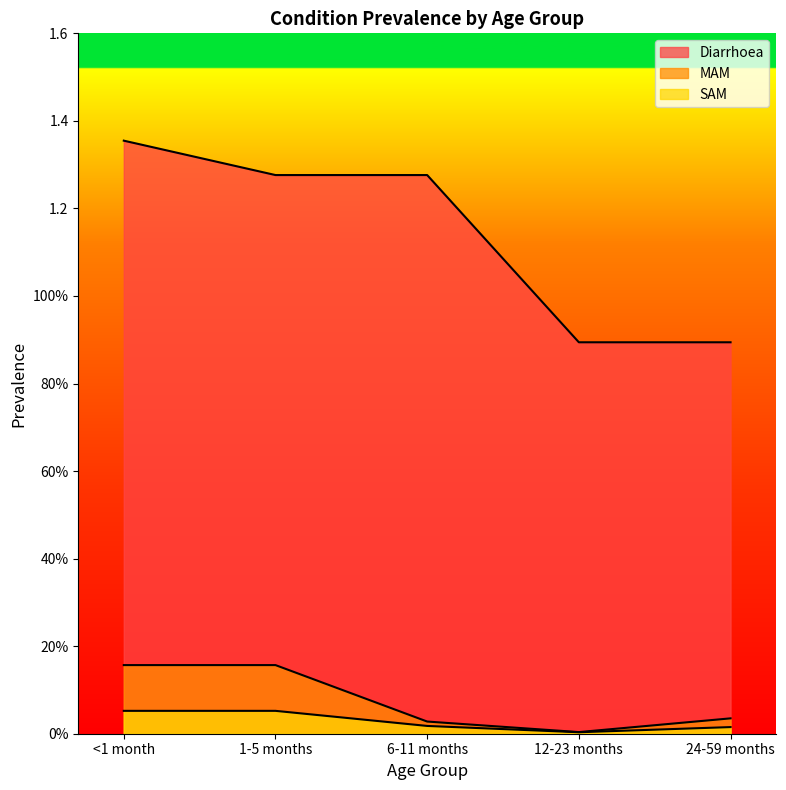

What are all the series names shown in the legend?

Diarrhoea, MAM, SAM